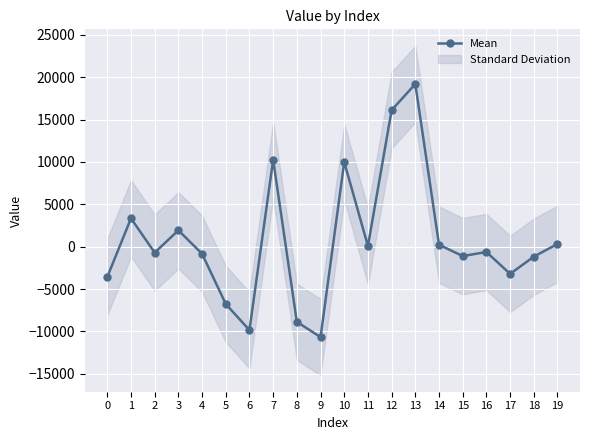

Is it true that the value at 0 is -6119.9?

False